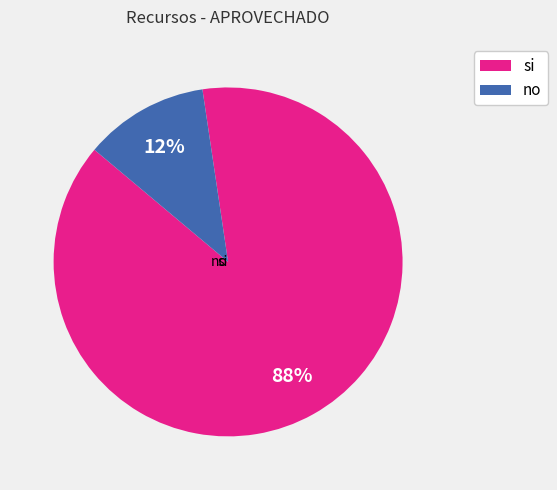

To the nearest percent, what portion does si represent?

88%